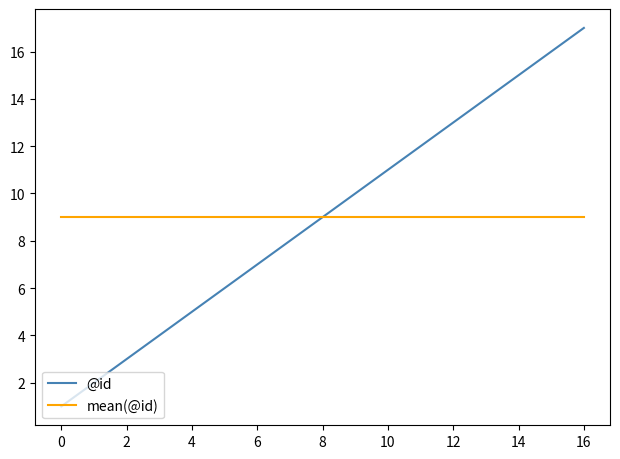

What is the highest value of the mean(@id) series?

9